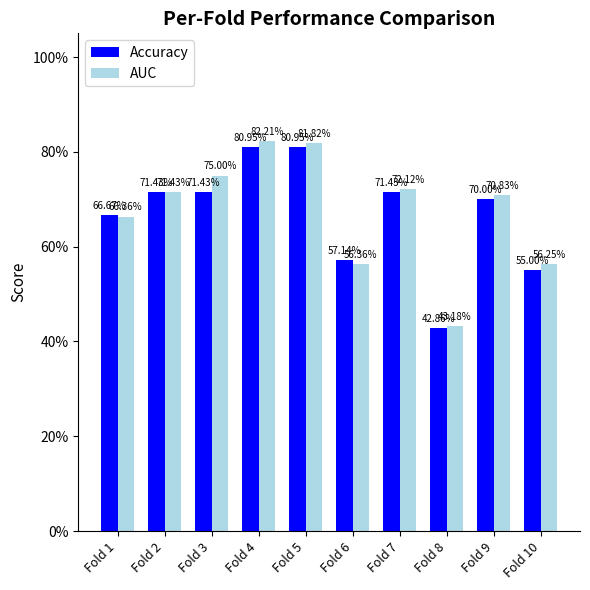

Are the bars horizontal?

No